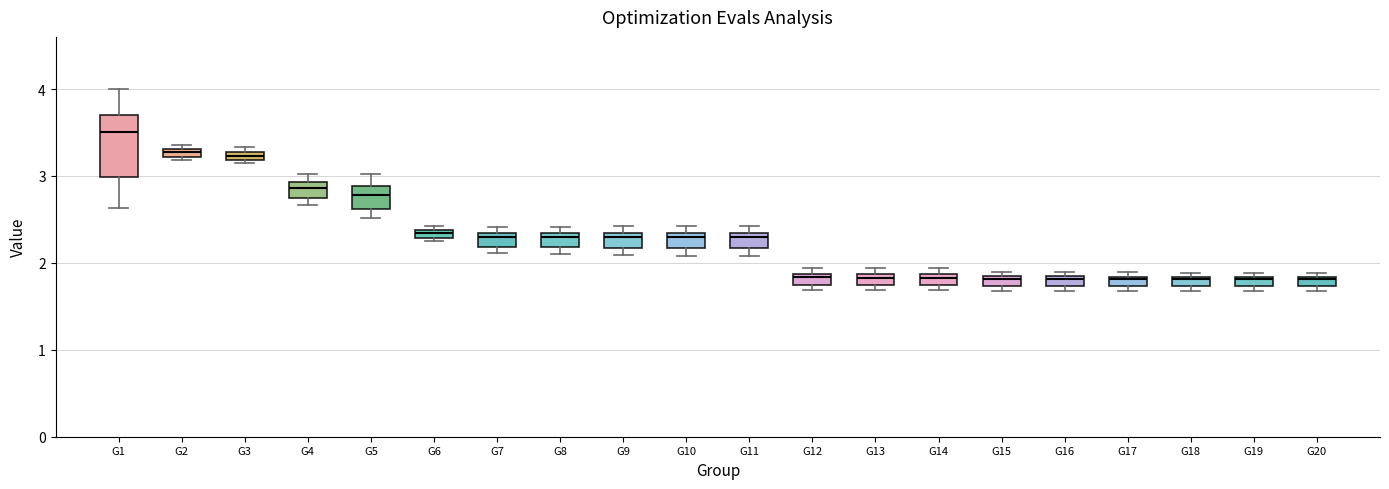

Where is the upper edge of the box for G6 on the y-axis? The values are not printed on the chart, so give them approximately, as read against the axis.

2.4